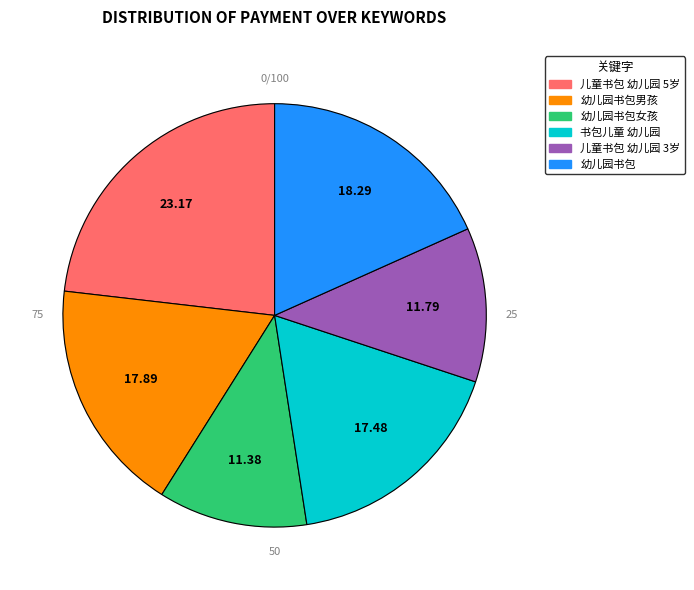

Is there a majority slice in this chart?

No